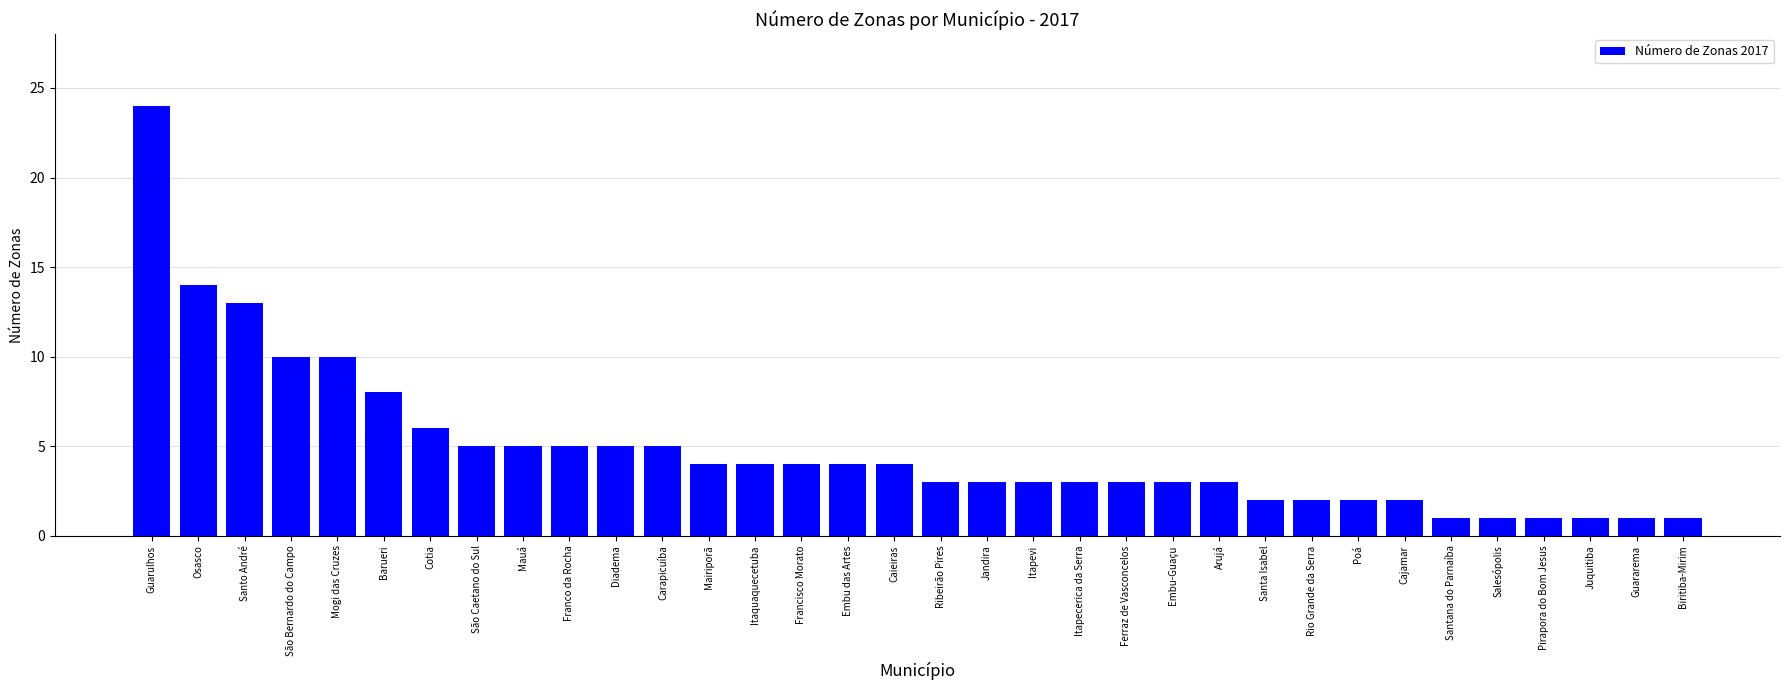

What is the greatest value displayed?

24